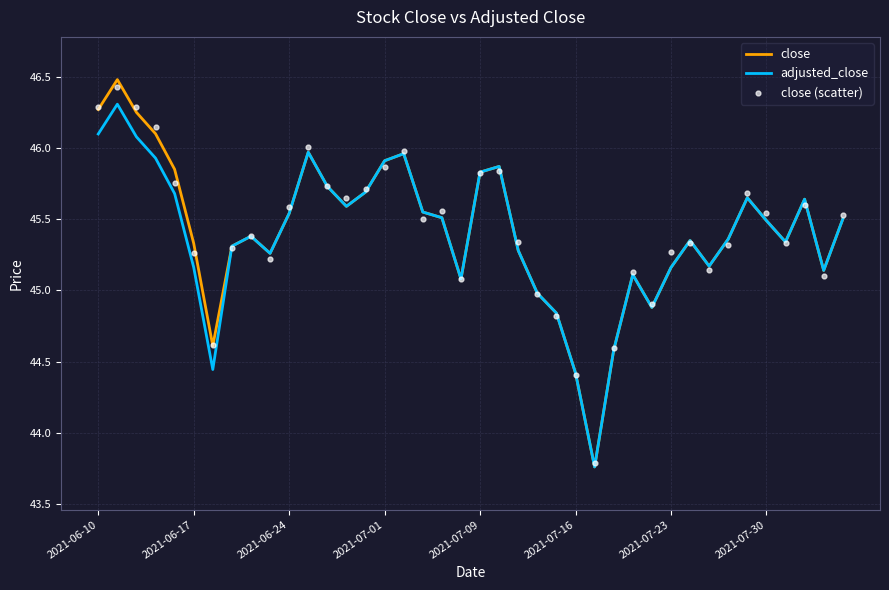

At how many categories does at least one series exceed 43?

40